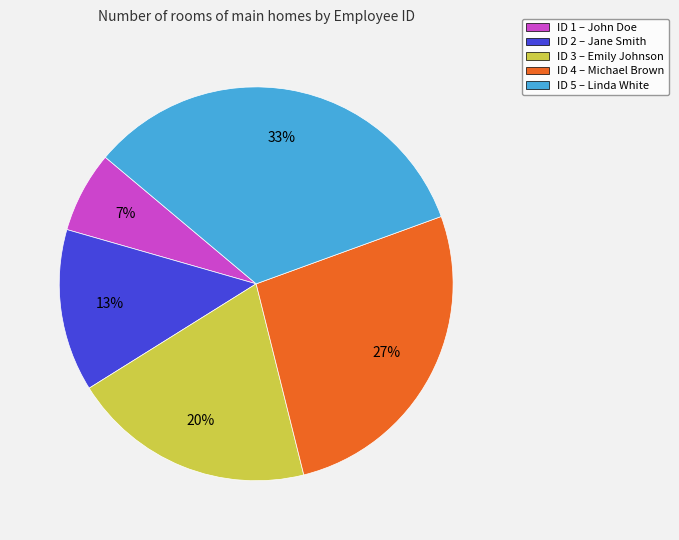

Is there a majority slice in this chart?

No